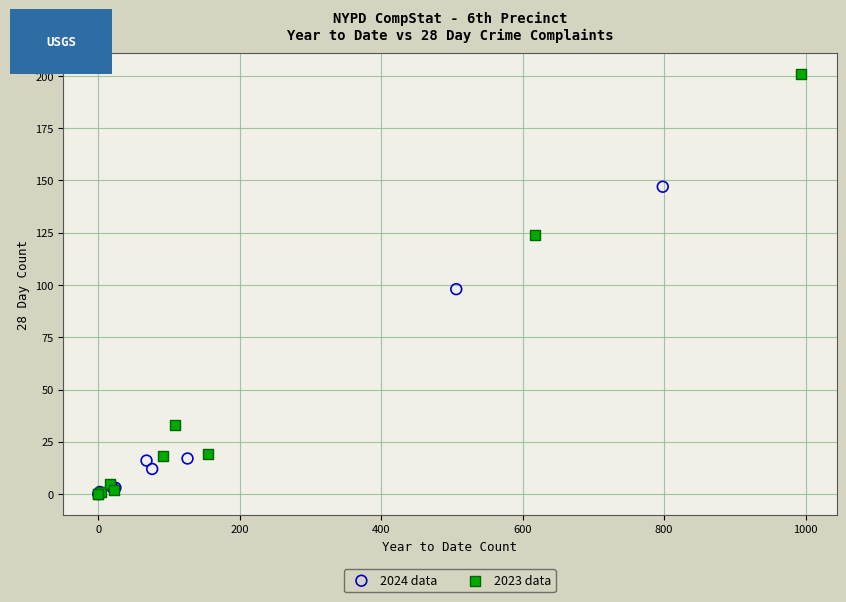

Which series reaches the maximum Y coordinate?

2023 data